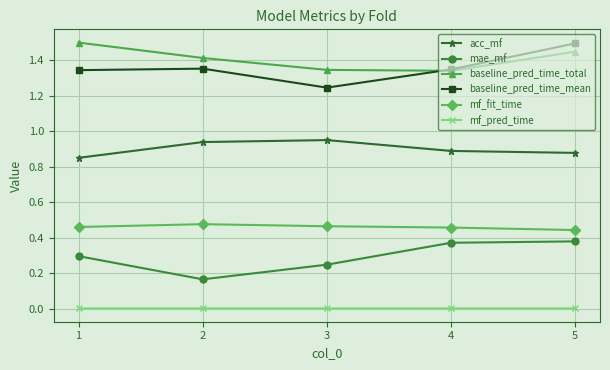

The mf_pred_time series shows 0.0 at 4. True or false?

True